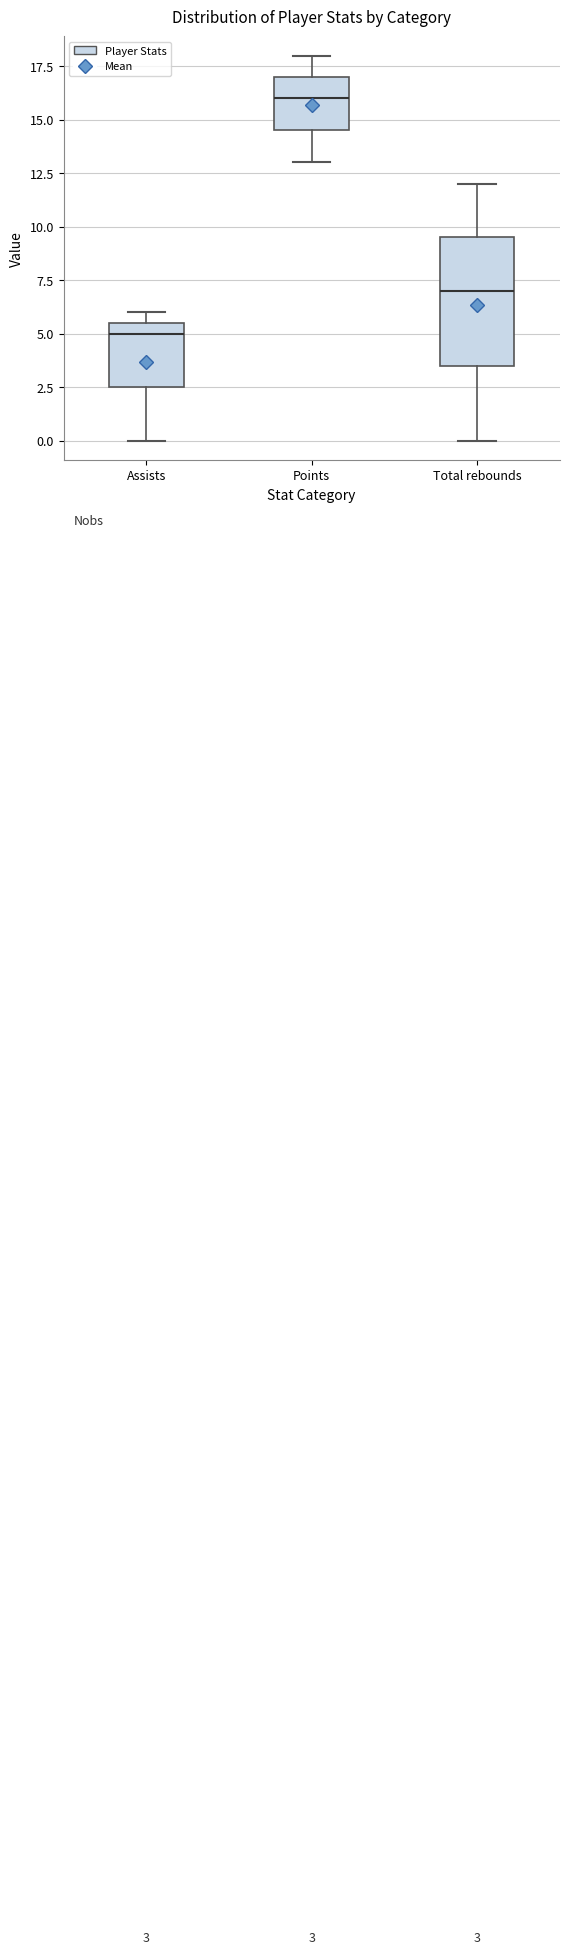

Comparing the boxes themselves (not the whiskers), which one is the tallest?

Total rebounds